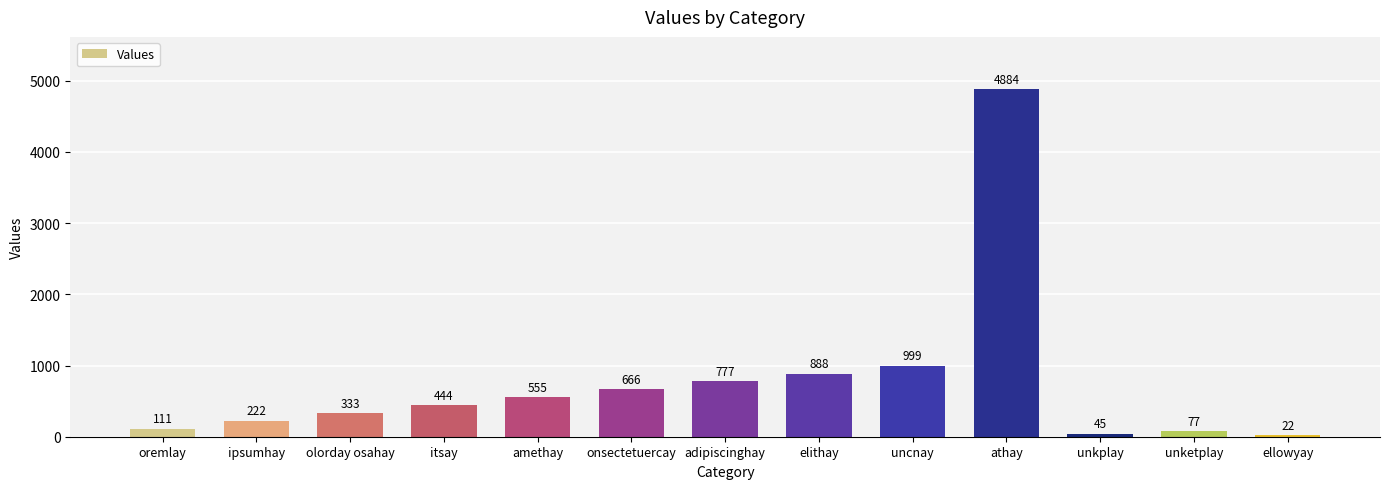

What value does the data have at itsay, to the nearest 10?

440